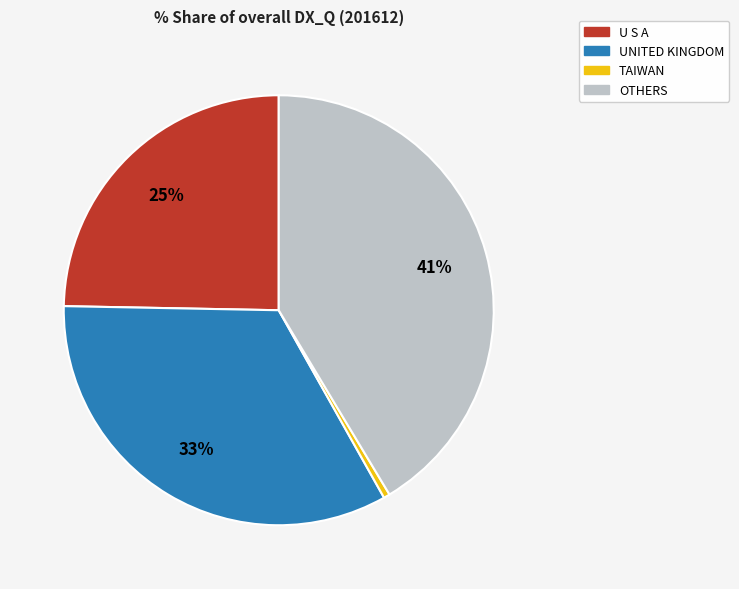

Is there a majority slice in this chart?

No